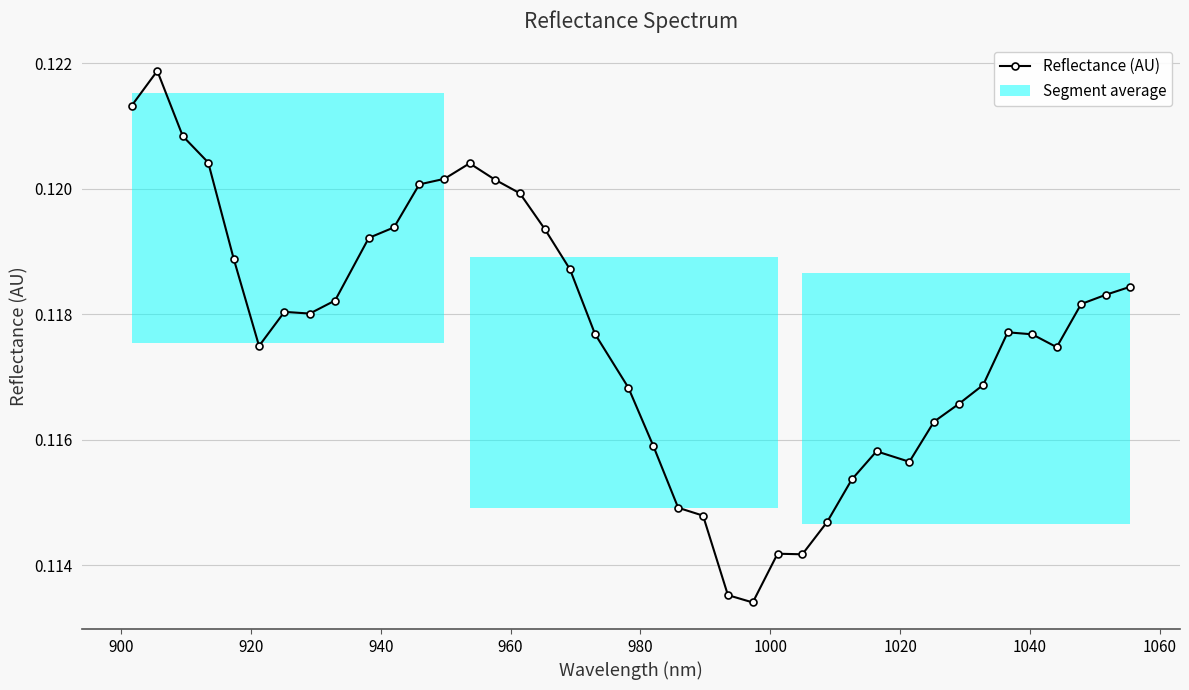

Count the Reflectance (AU) values in the range 0 to 1.

40